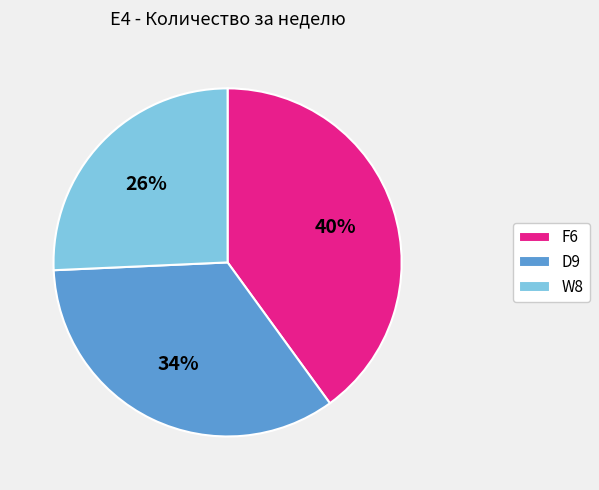

To the nearest percent, what is the combined percentage of F6 and W8?

66%